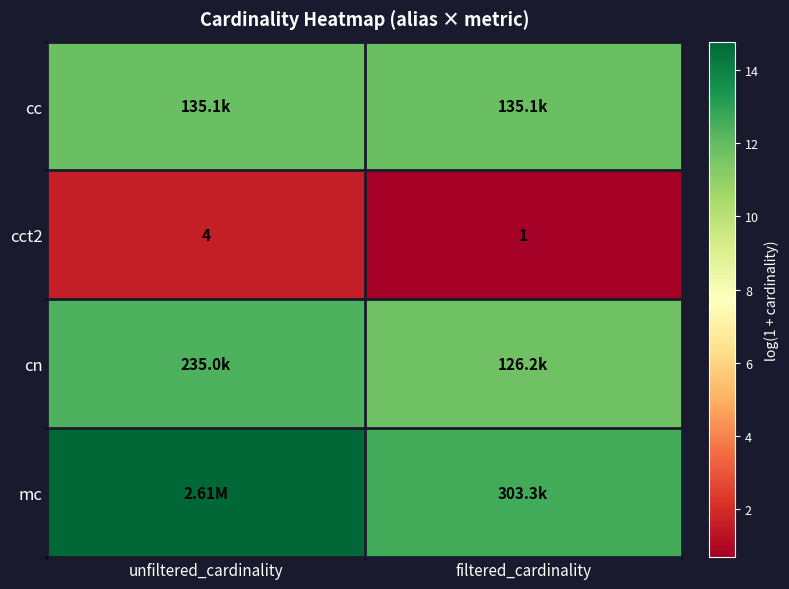

How many data points in cct2 are less than 4?

1